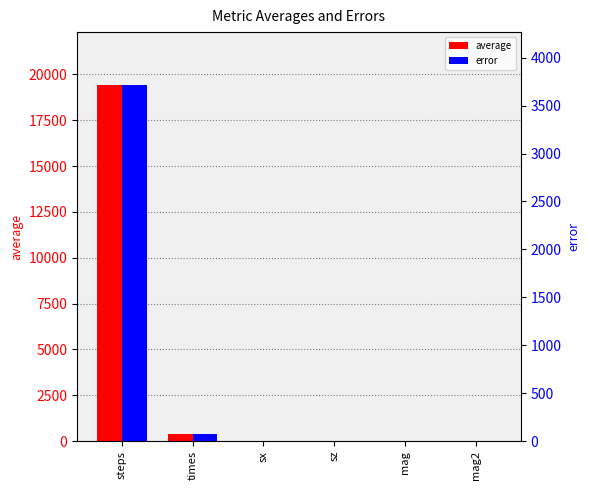

List the labels in order of average value, smallest first.

sx, mag, sz, mag2, times, steps